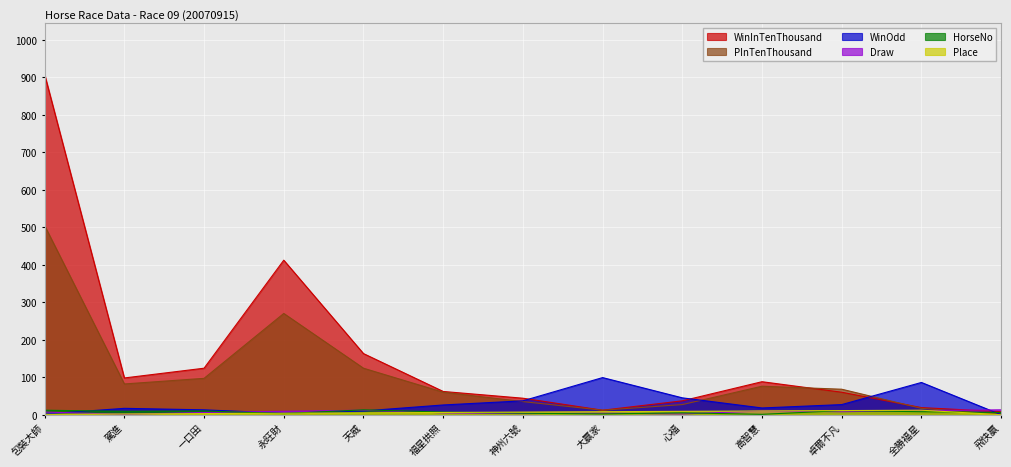

What is the highest value of the WinOdd series?

99.0